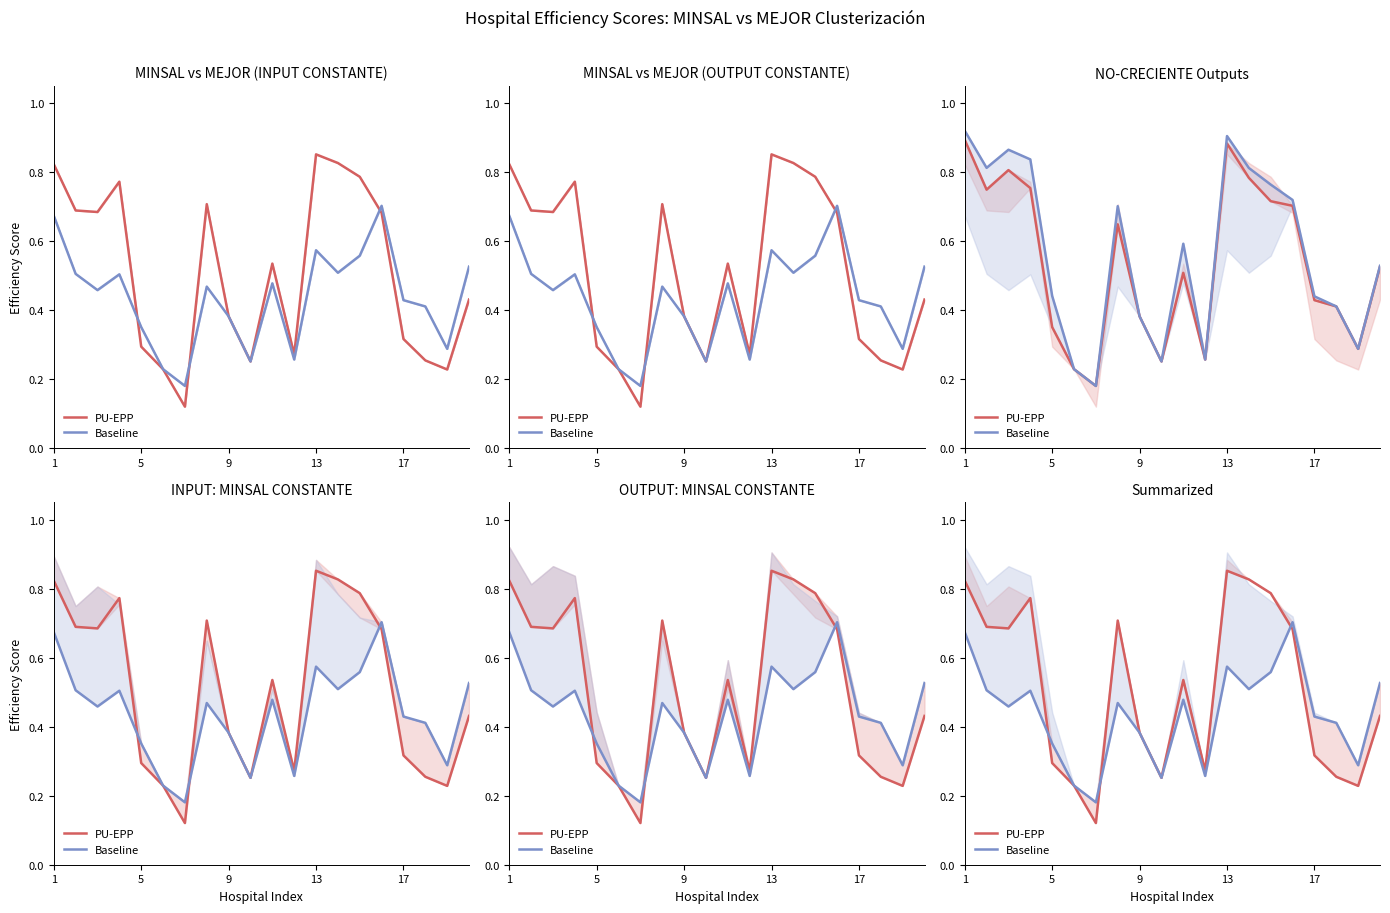

After their last crossing, which series has the higher values: Baseline or PU-EPP?

Baseline